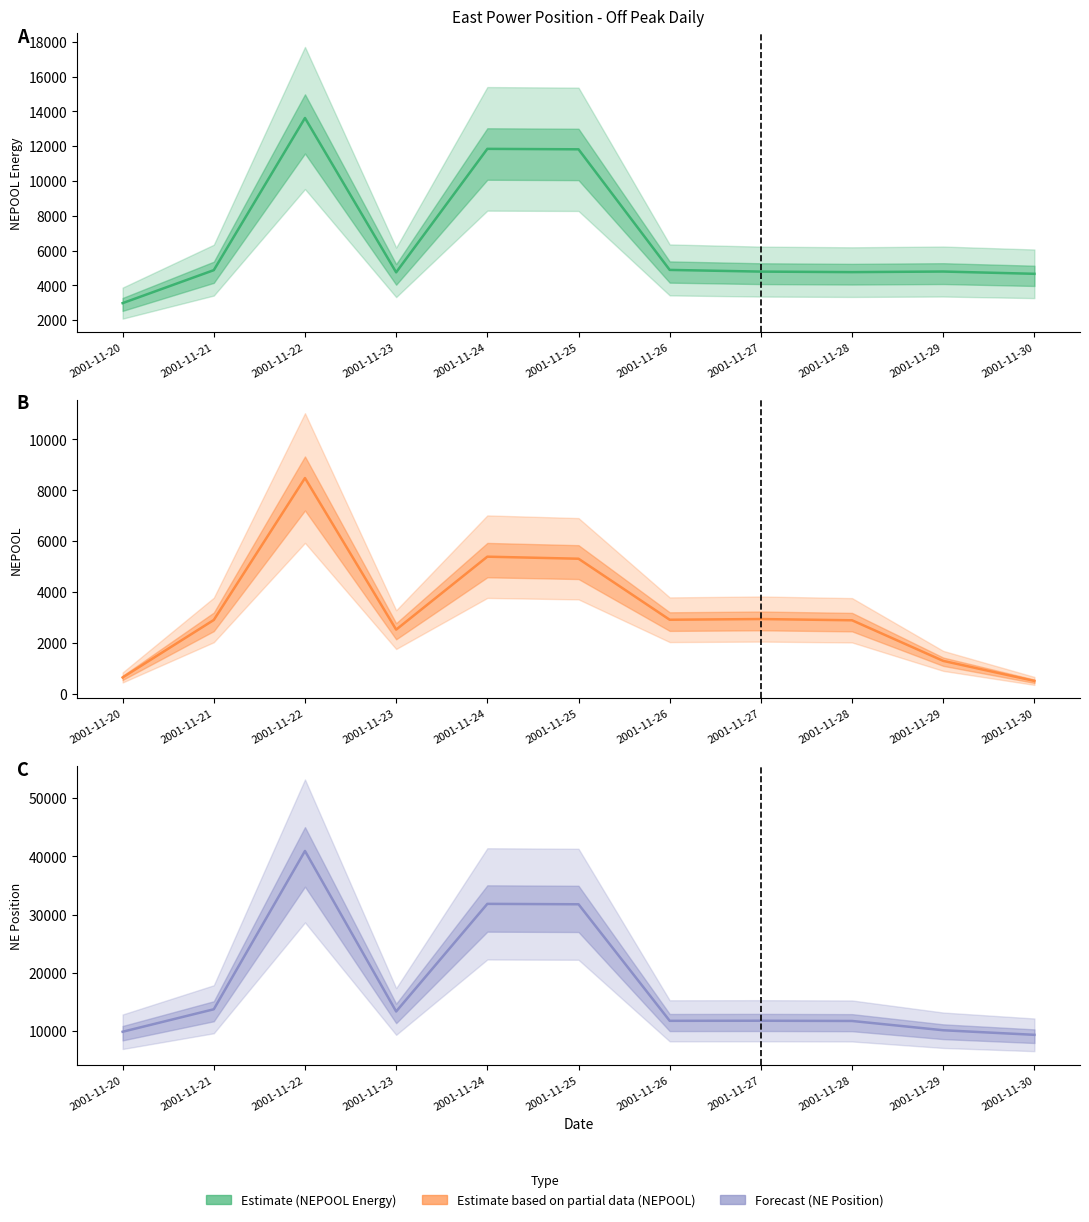

What is the value of the NE Position point at the 11th from the left?

9355.6